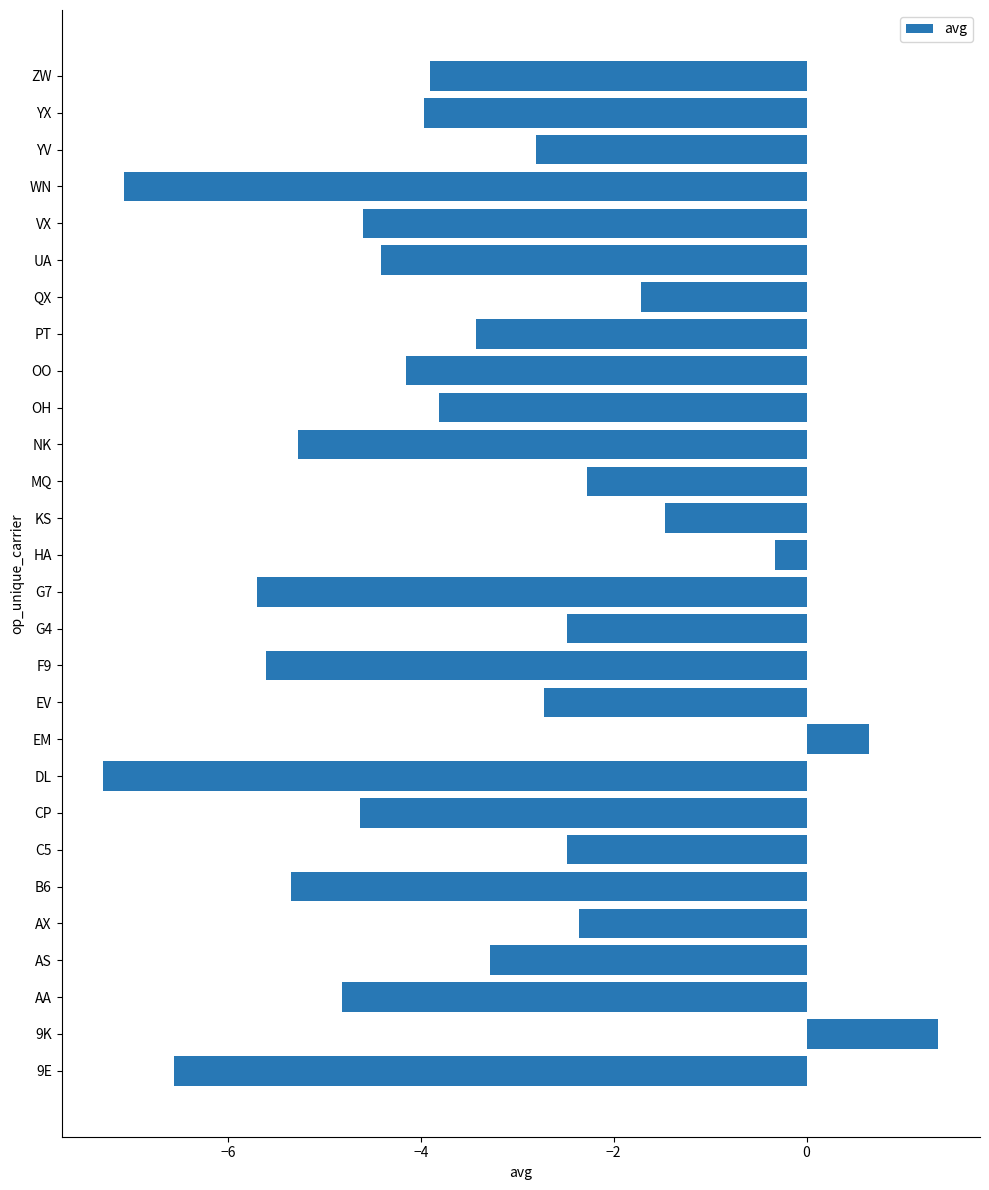

Is it true that the value at EV is -2.7?

True